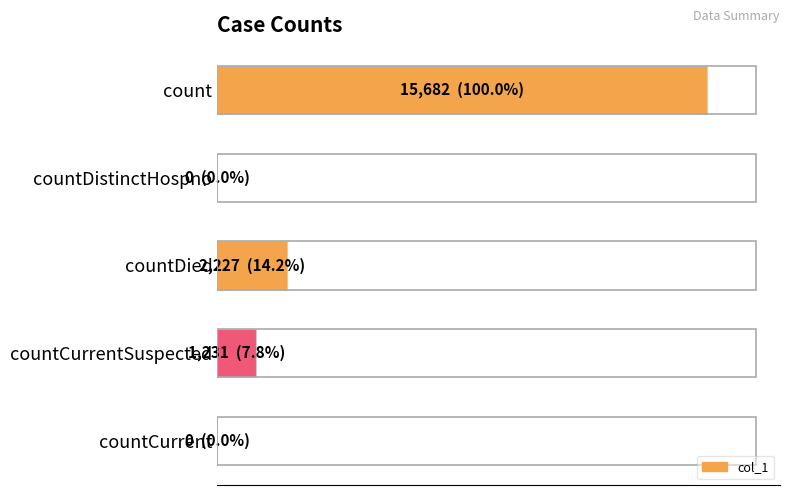

Does the chart contain stacked bars?

No